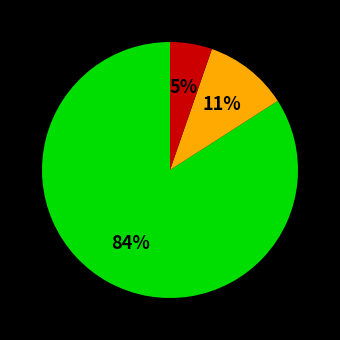

Is there any slice that represents more than half of the pie?

Yes